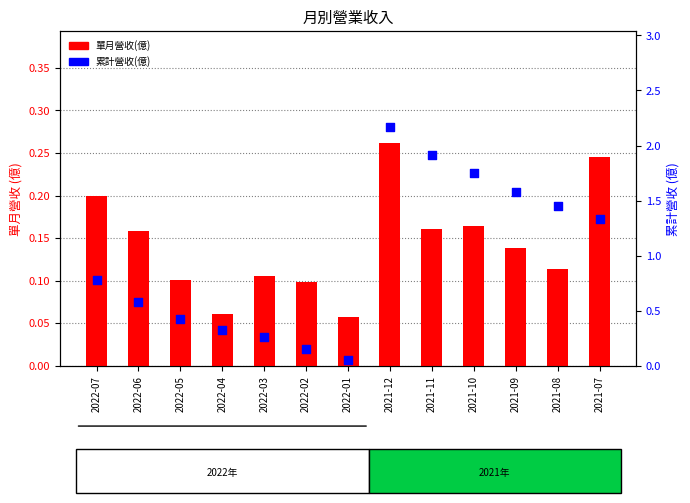

Is the value of 累計營收(億) at 2022-04 greater than the value of 單月營收(億) at 2022-03?

Yes